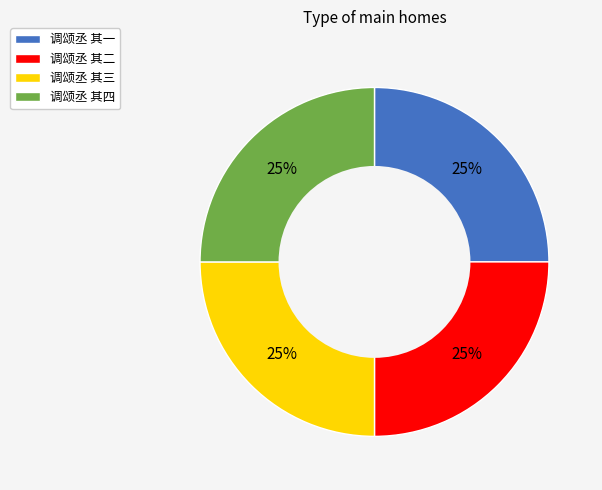

Is it true that 调颂丞 其三 is 10% of the pie?

False